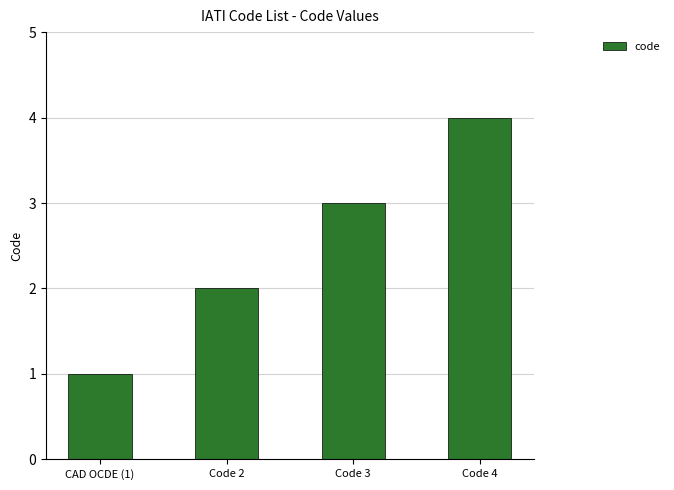

List the labels in order of value, largest first.

Code 4, Code 3, Code 2, CAD OCDE (1)